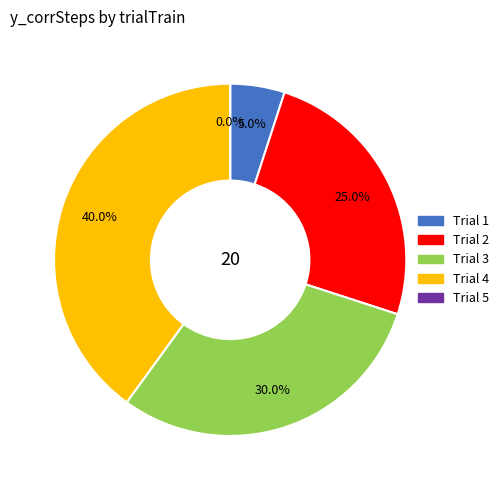

Is it true that 4 is 51% of the pie?

False